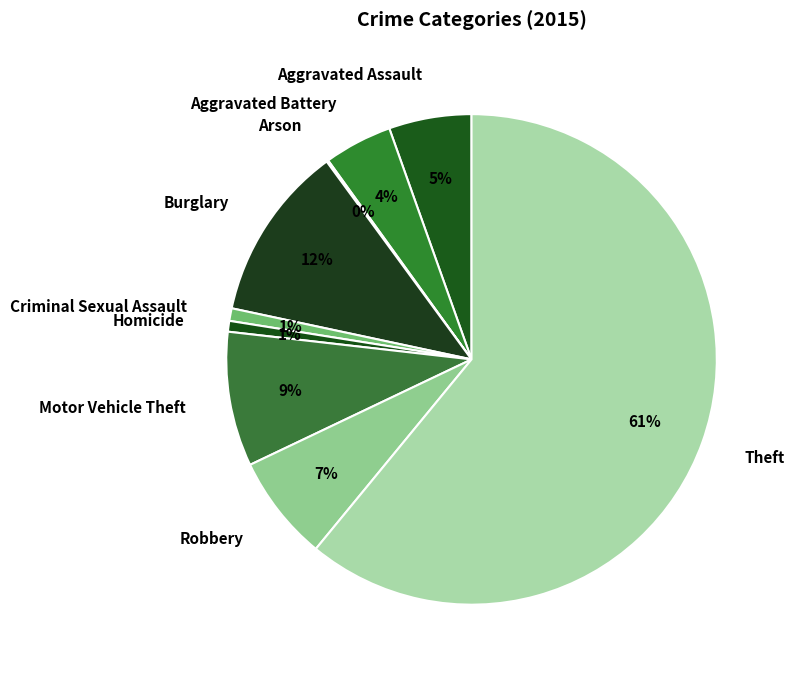

To the nearest percent, what portion does Theft represent?

61%